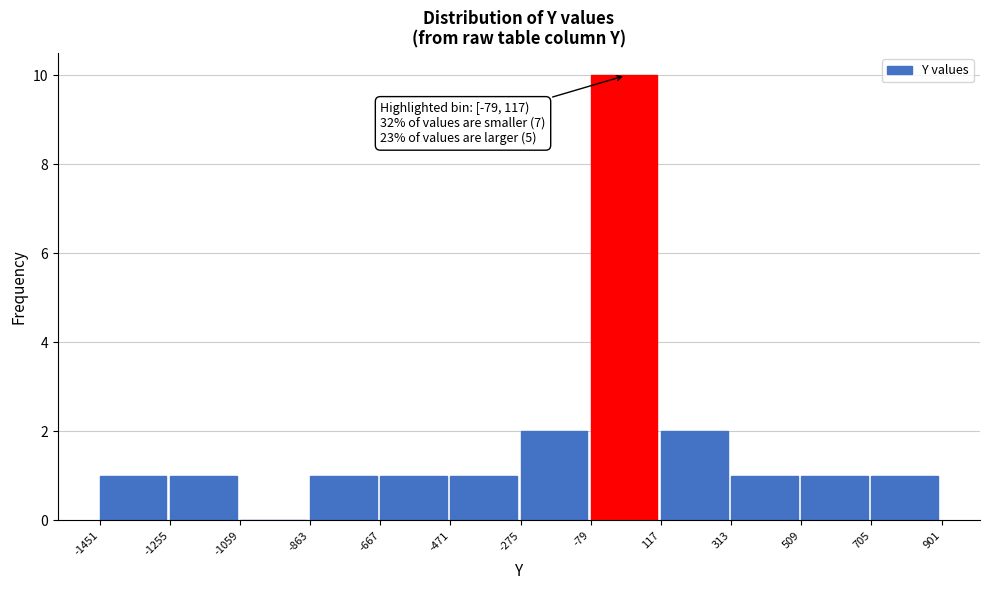

Over which range of the x-axis is the bar tallest?

-79 to 117